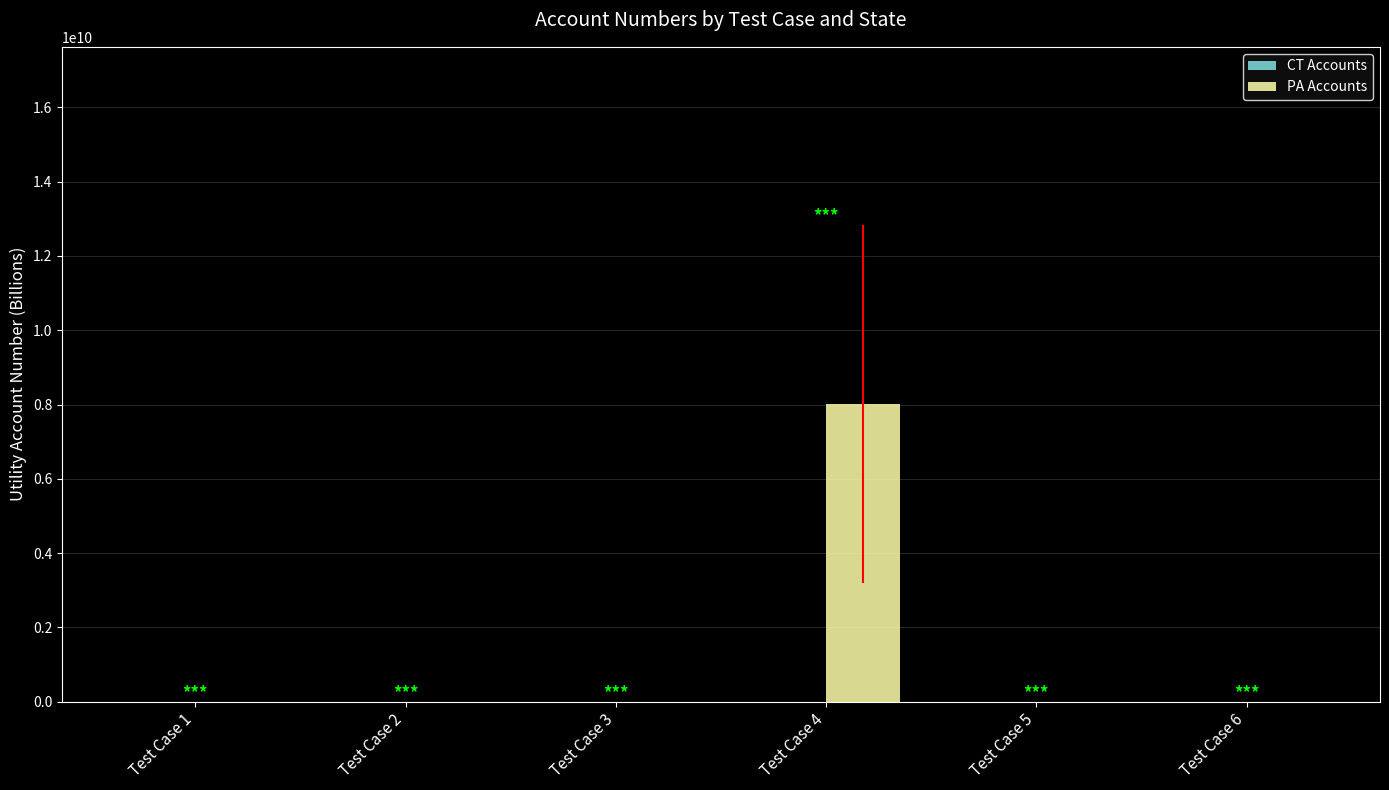

How many categories are shown in the chart?

6